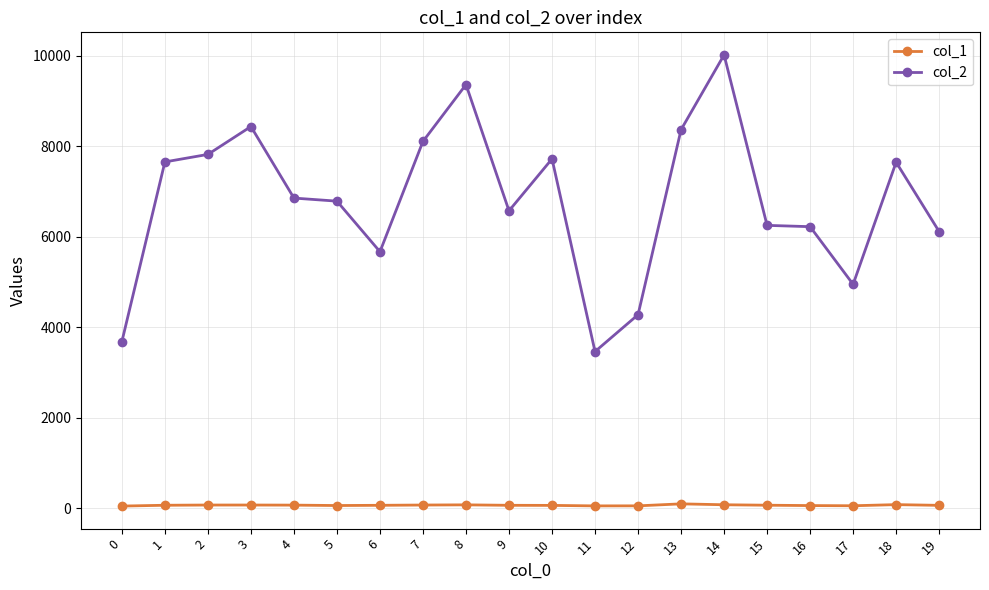

What is the total value across all series at 14?

10099